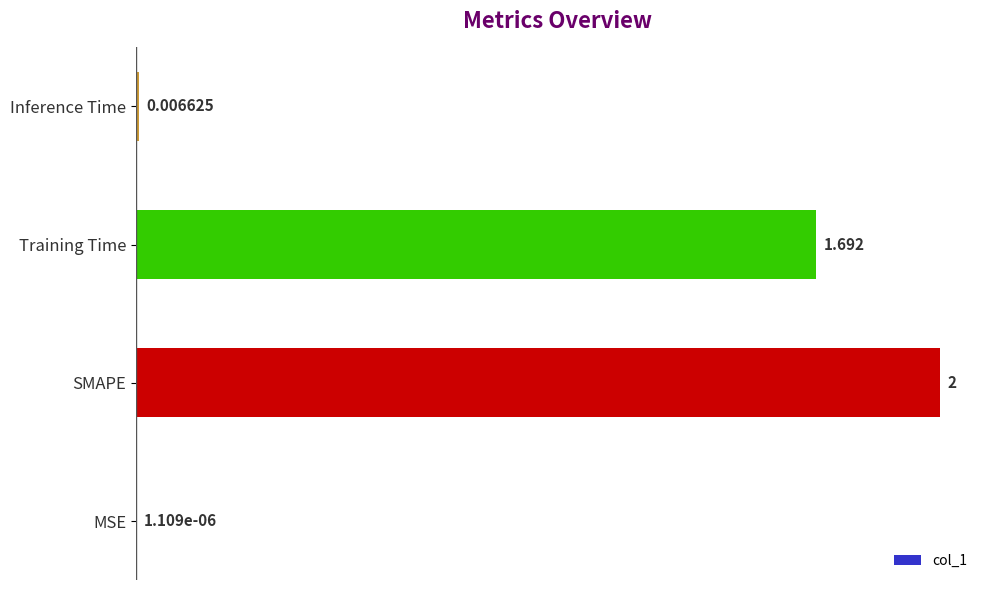

Are the bars grouped side by side (vs. stacked)?

No